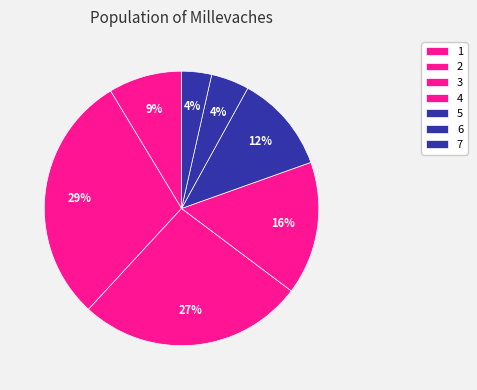

How many segments does this pie chart have?

7